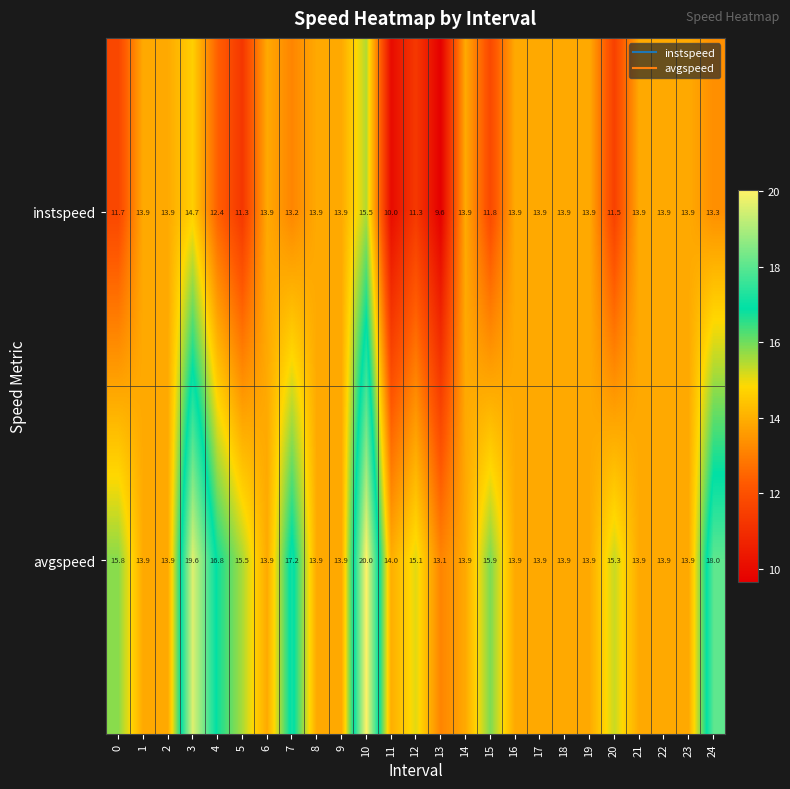

Rank the series by their average value, from highest to lowest.

avgspeed, instspeed